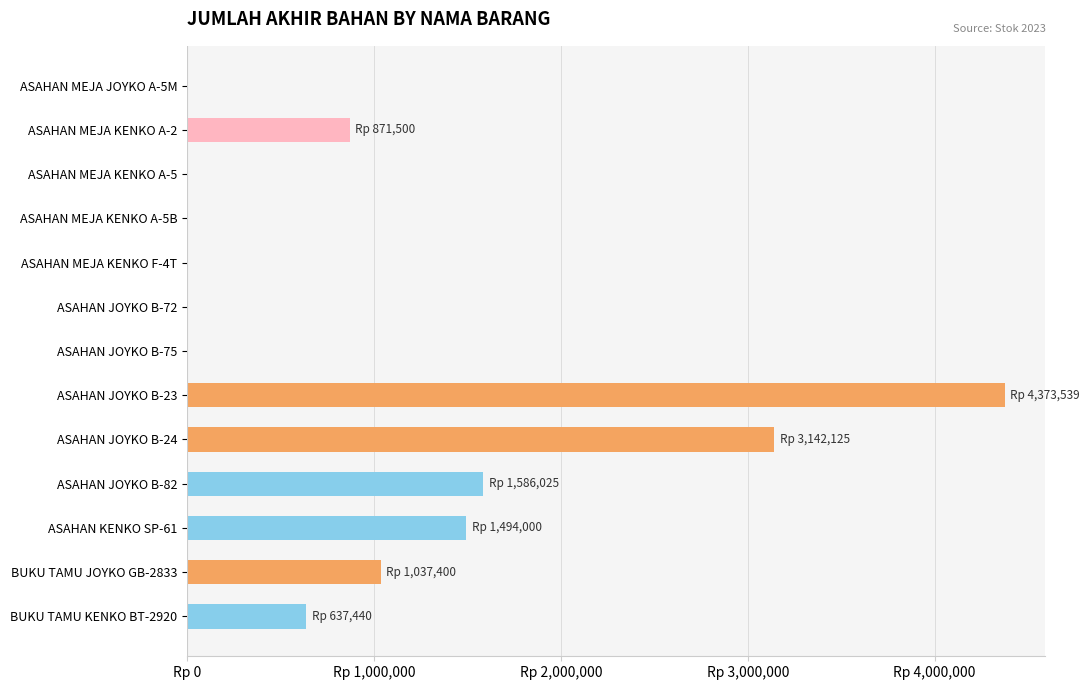

What is the average value?

1010925.3